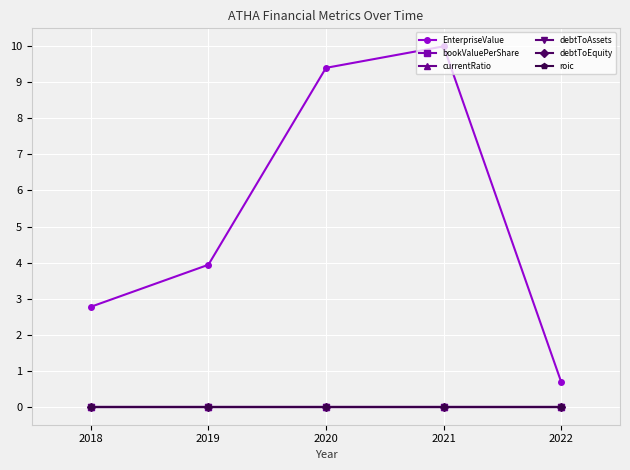

Which series has the largest range (max minus min)?

EnterpriseValue